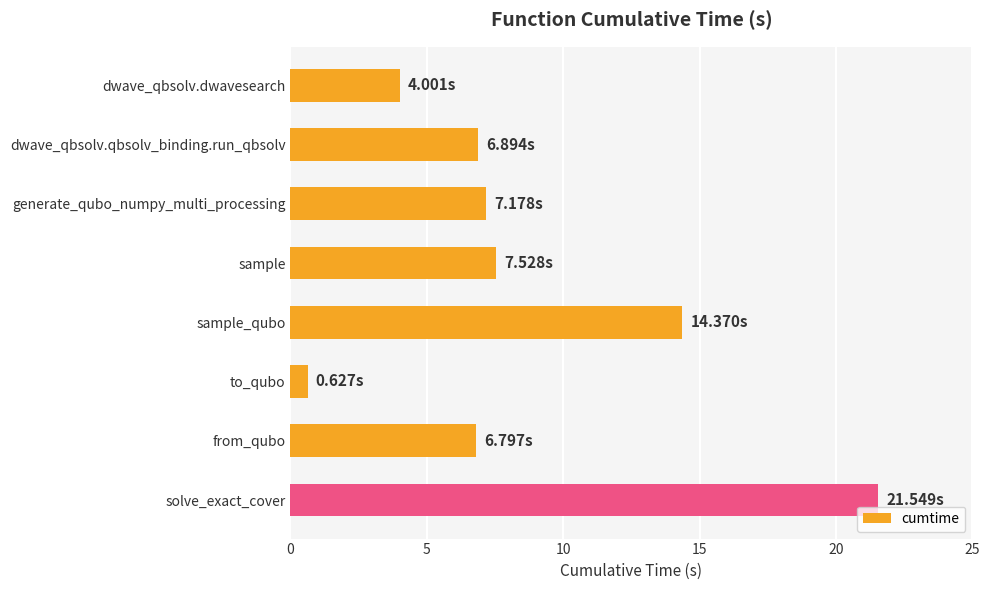

What is the ratio of the value at from_qubo to the value at sample_qubo?

0.5